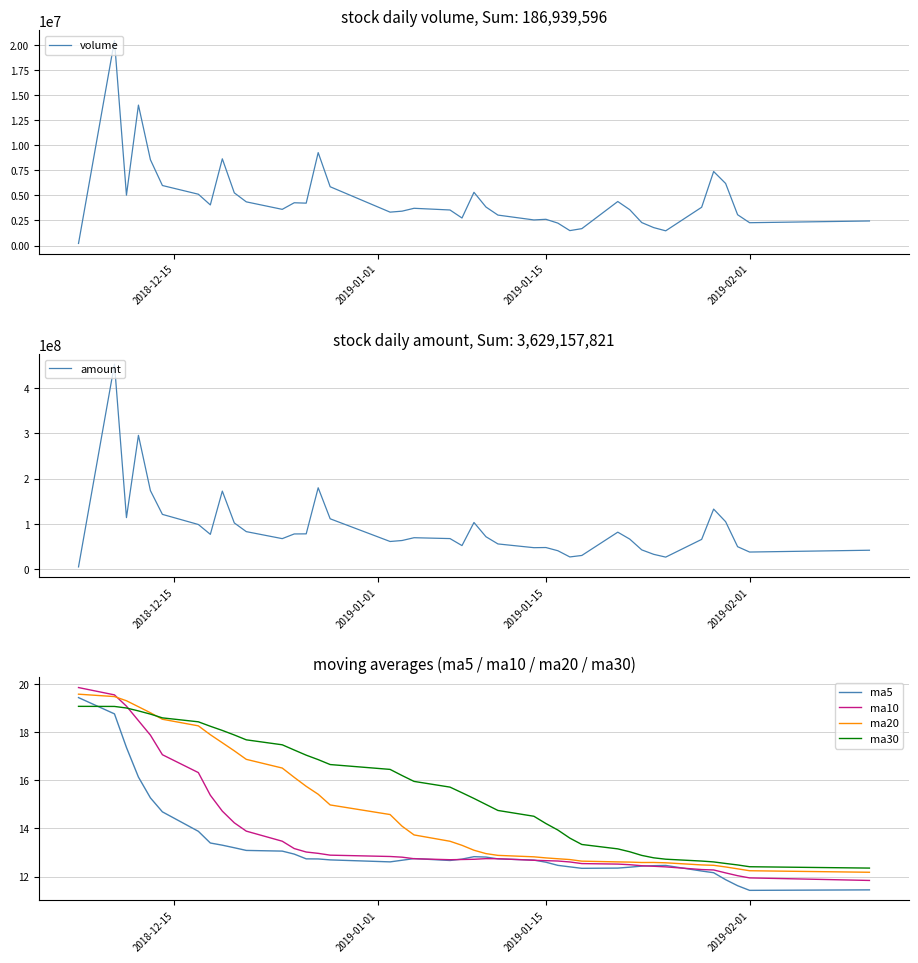

What is the lowest value of the ma20 series?

12.2